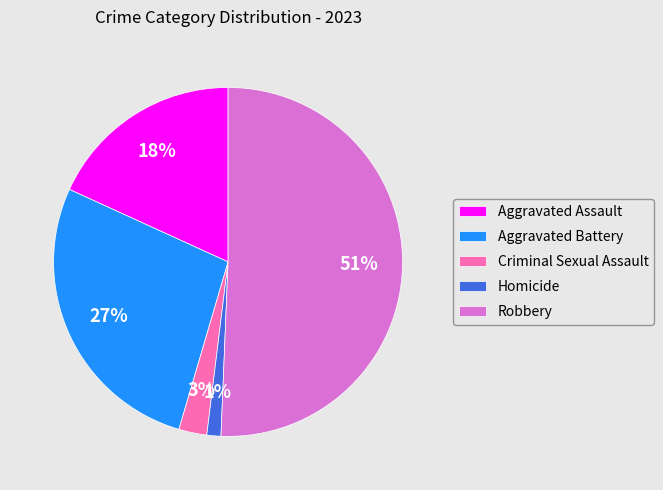

What is the ratio of the value at Aggravated Battery to the value at Robbery?

0.5